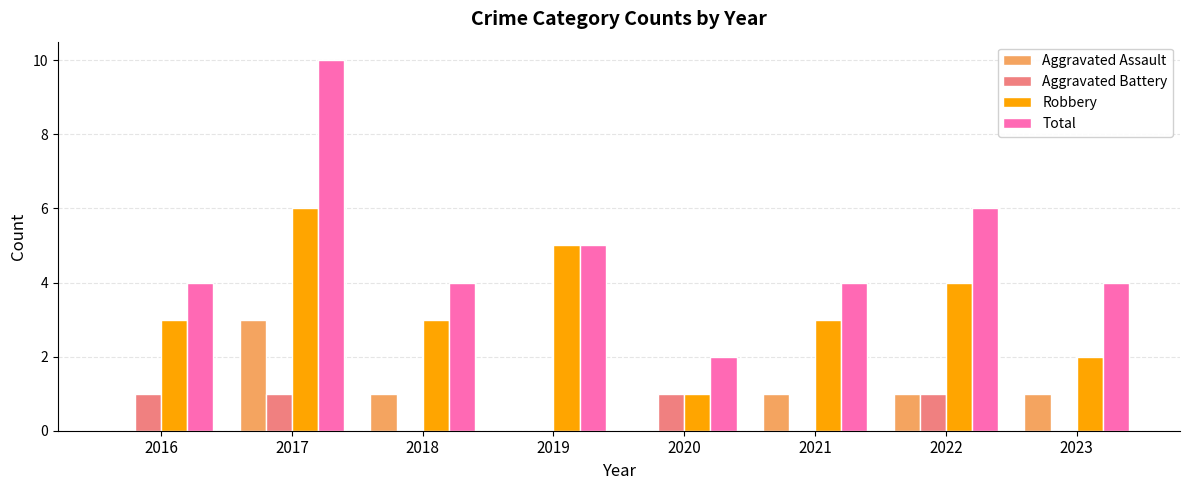

What is the maximum value shown in the chart?

10